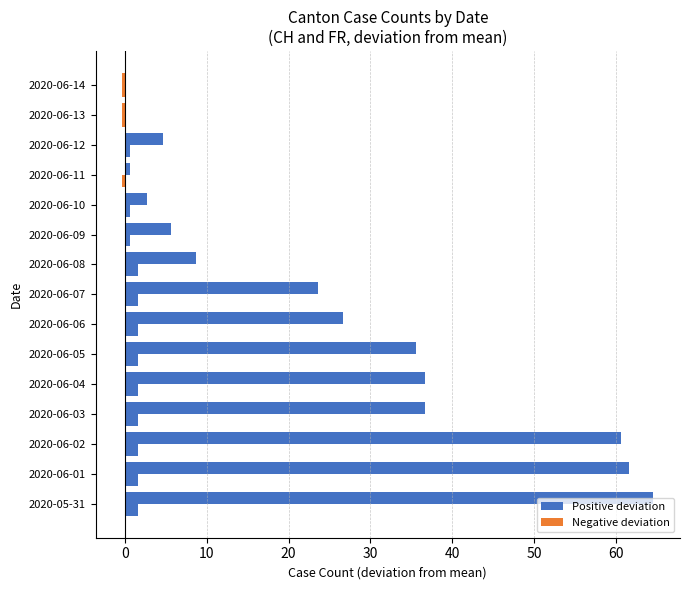

How many data points does each series have?

15